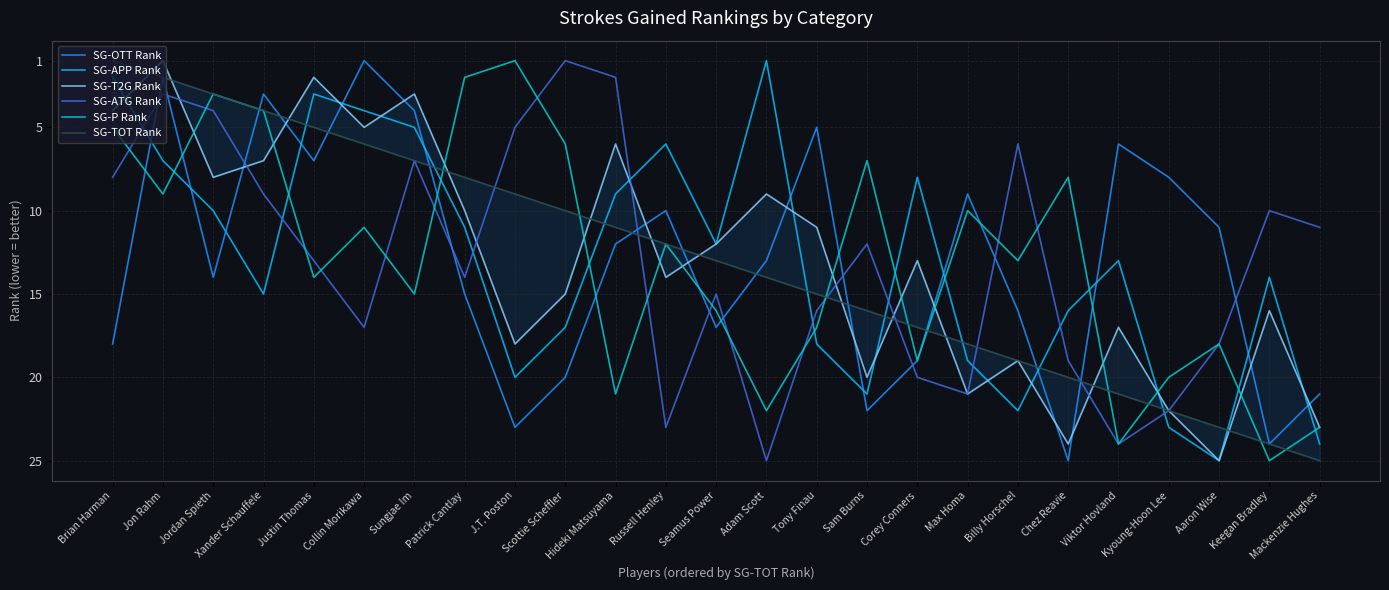

What are all the series names shown in the legend?

SG-OTT Rank, SG-APP Rank, SG-T2G Rank, SG-ATG Rank, SG-P Rank, SG-TOT Rank